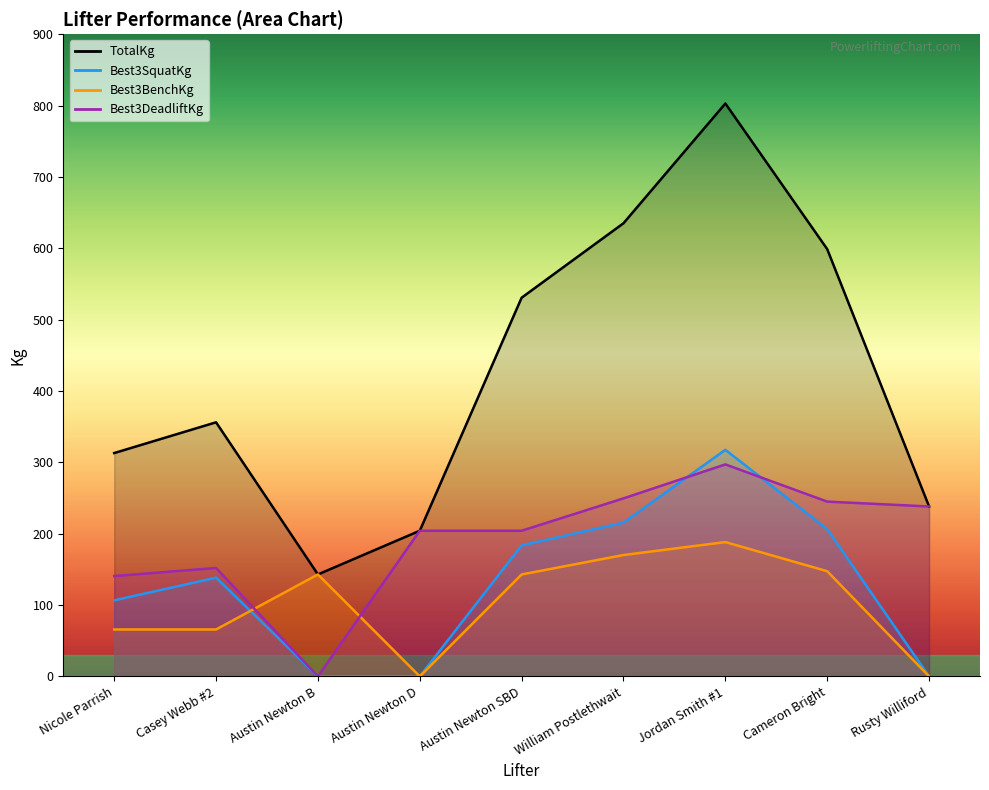

What is the sum of all Best3SquatKg values?

1168.0